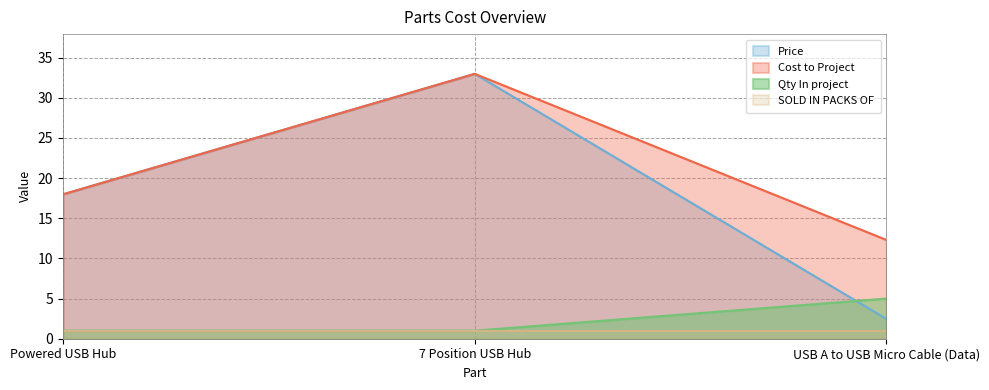

The value of Qty In project at Powered USB Hub is 1.0. True or false?

True